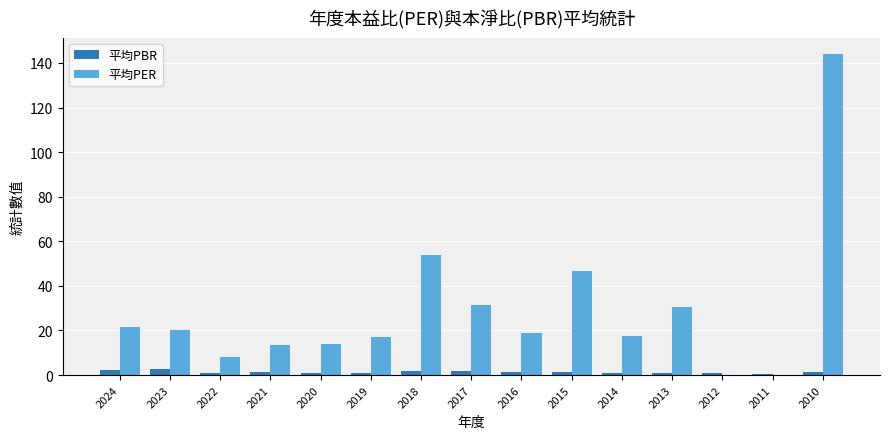

Does the chart contain stacked bars?

No